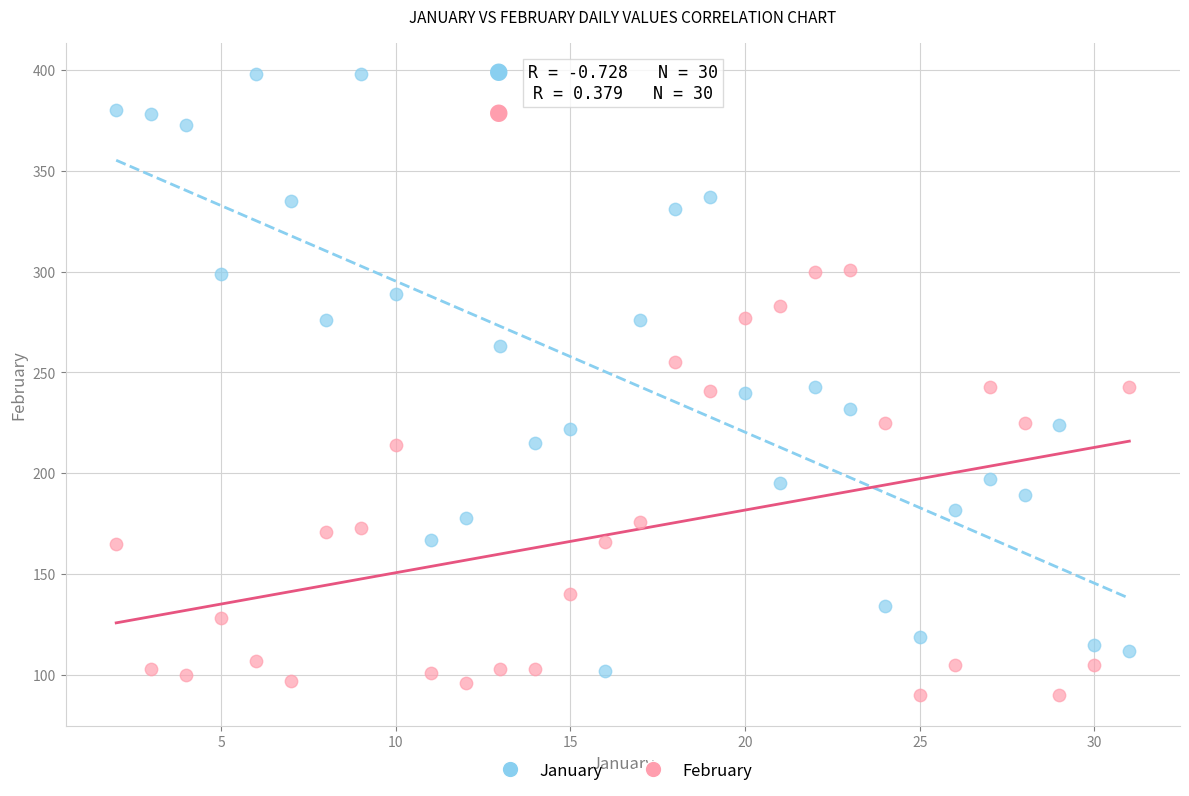

What are all the series names shown in the legend?

January, February